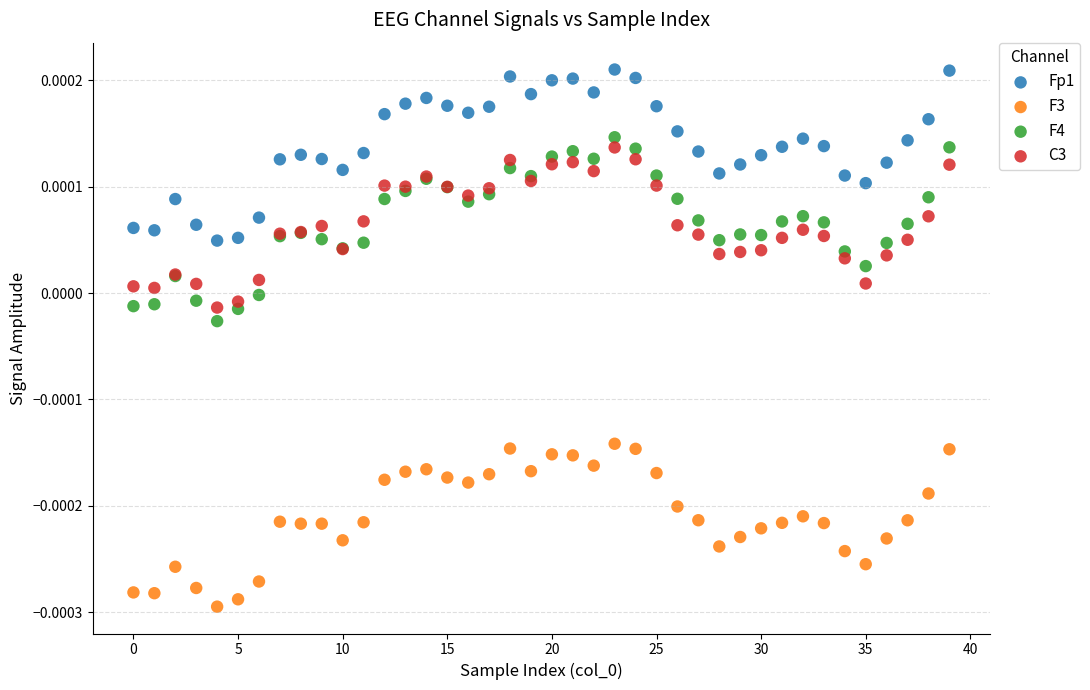

Which series reaches the minimum Y coordinate?

F3